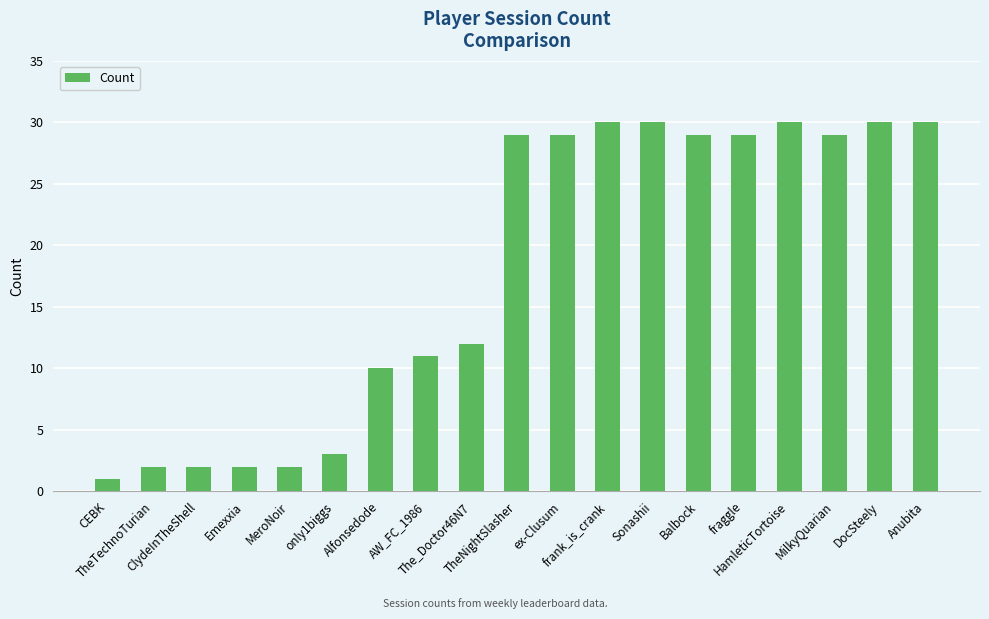

At which category does the chart reach its minimum across all series?

CEBK